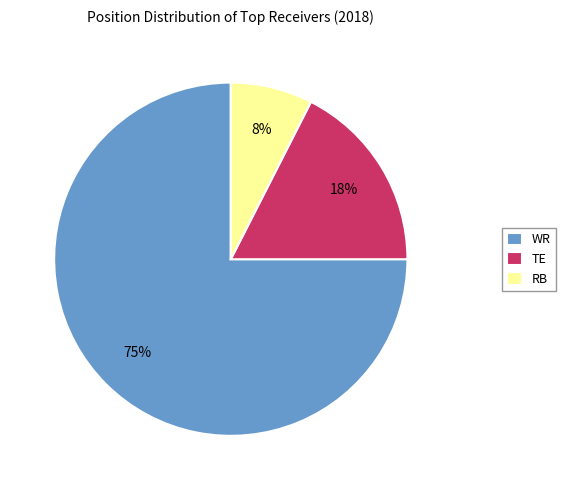

How many slices are in this pie chart?

3